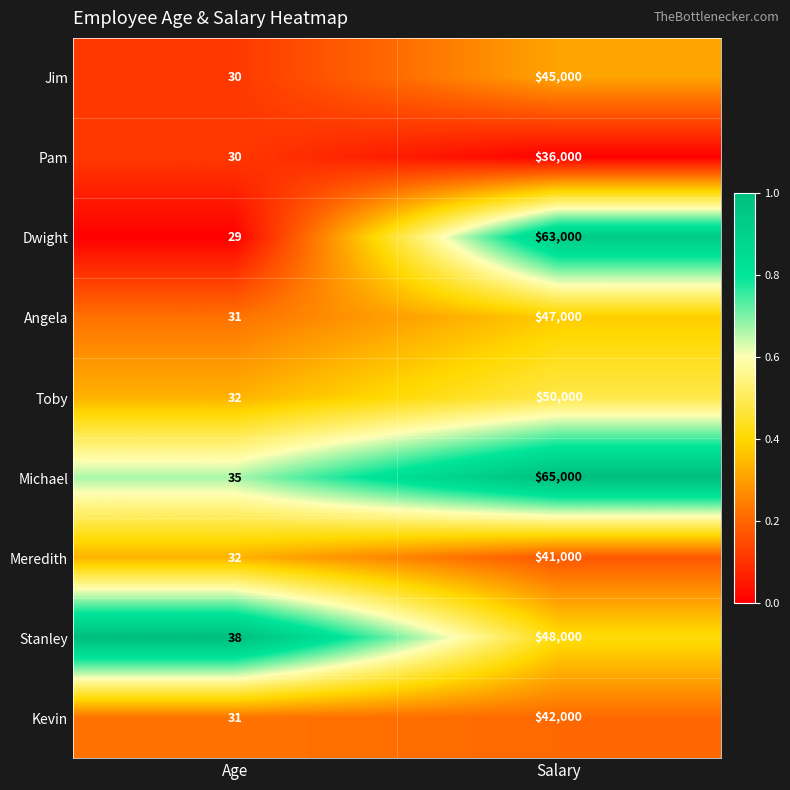

The value of Kevin at Age is 31. True or false?

True